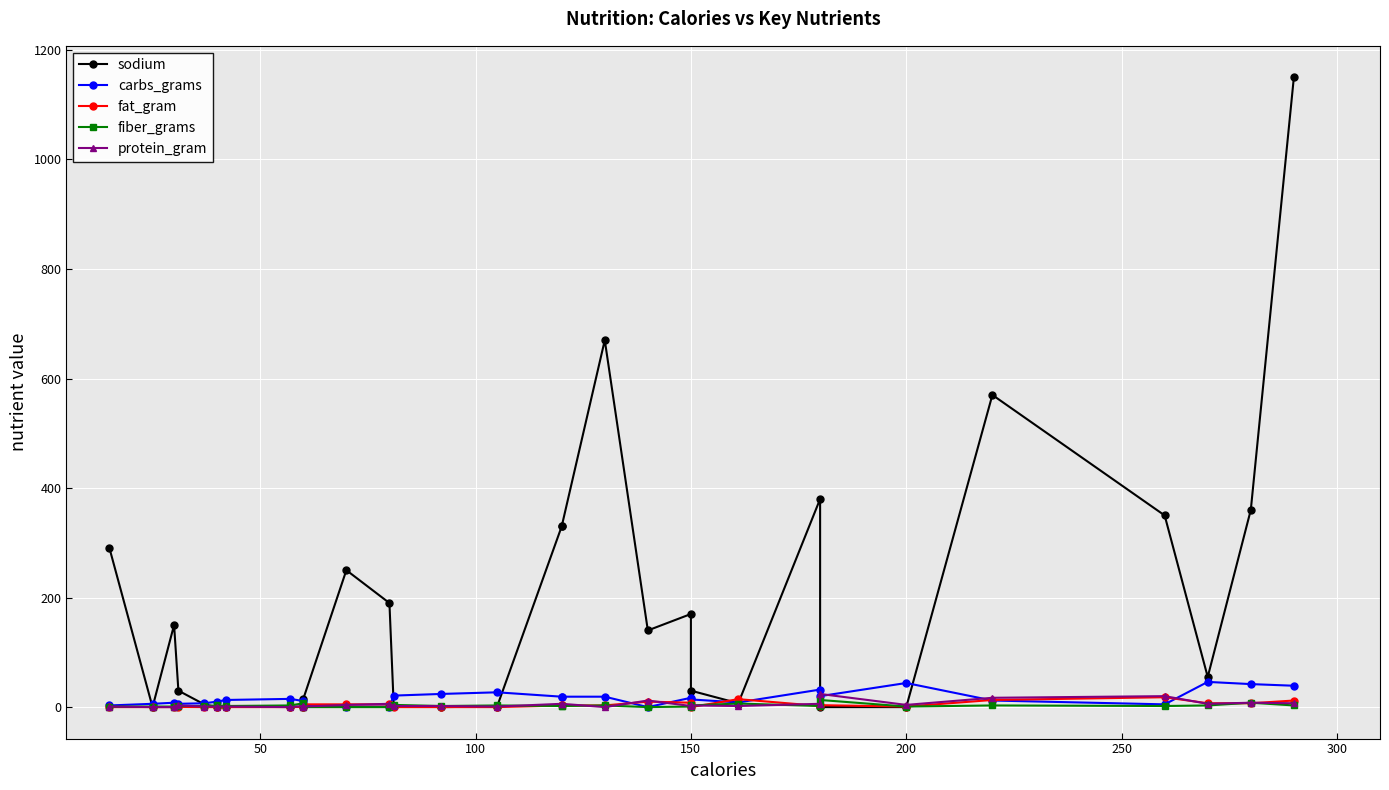

True or false: fiber_grams has more than 0 points higher than both neighbors.

True